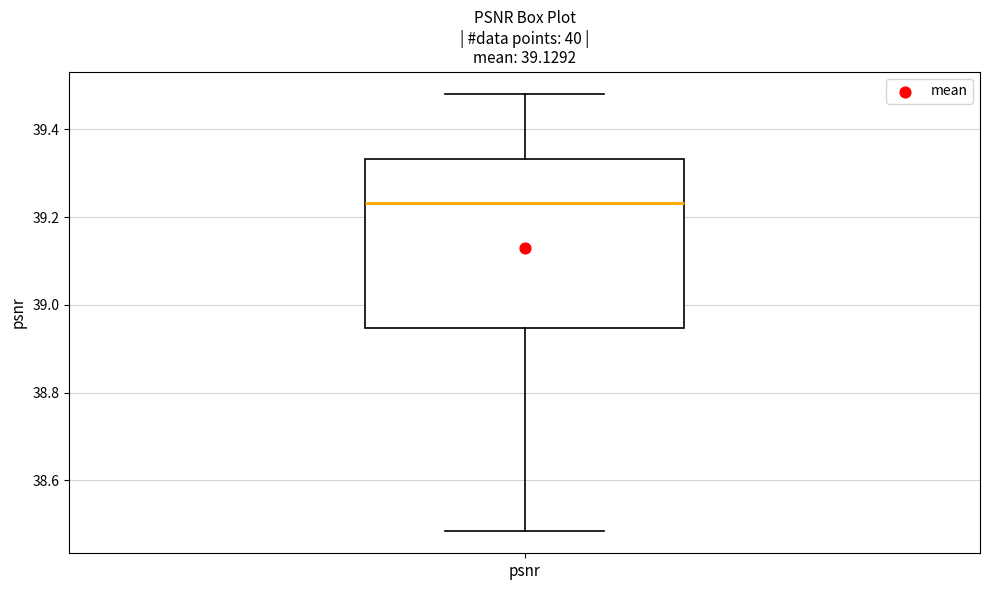

Transcribe this box plot: give where the median line is, the range the box spans, and where the two whiskers end, as read against the y-axis. The values are not printed on the chart, so give them approximately, as read against the axis.

median 39.24, box 38.94 to 39.34, whiskers 38.48 to 39.48